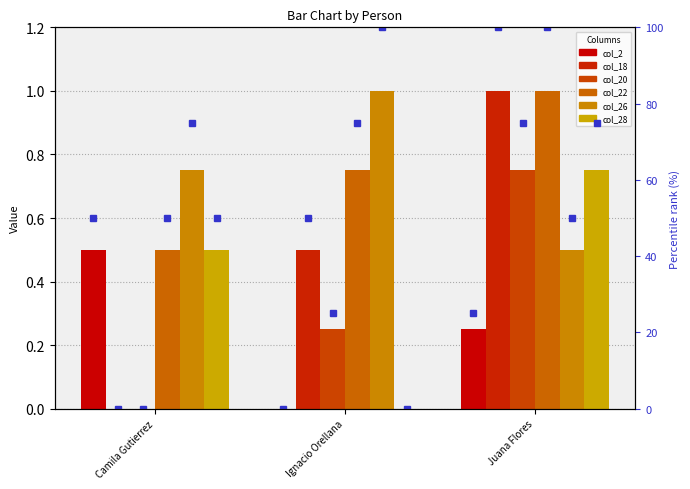

Rank the series by their maximum value, from highest to lowest.

col_18, col_22, col_26, col_20, col_28, col_2